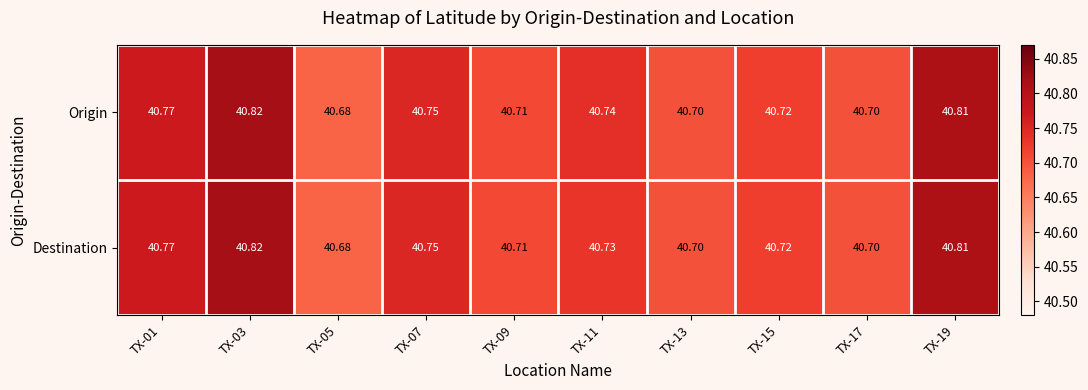

Which series has the largest total across all categories?

Origin